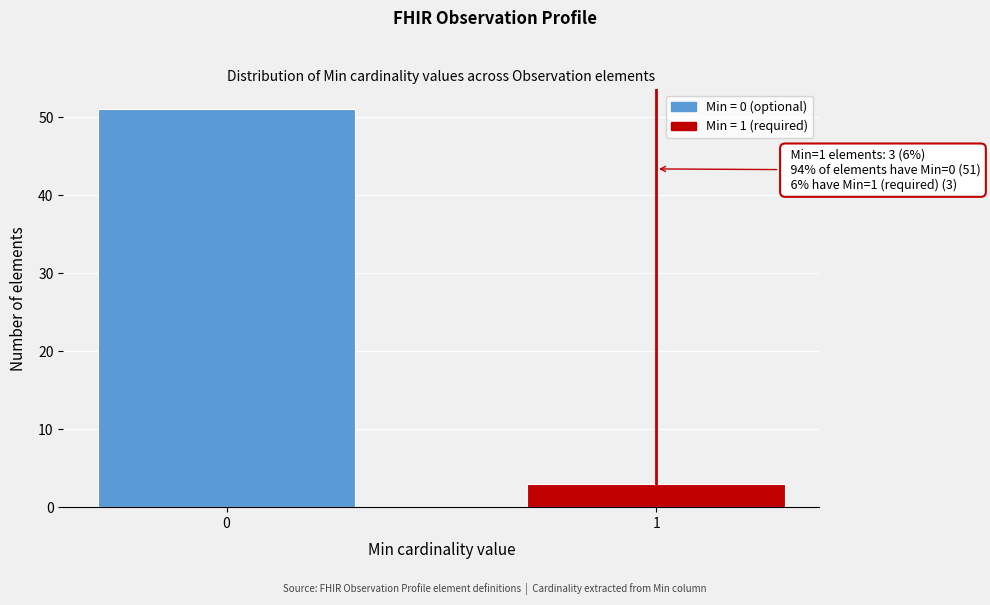

Reading right to left, what are all the values shown in this chart?

3	51